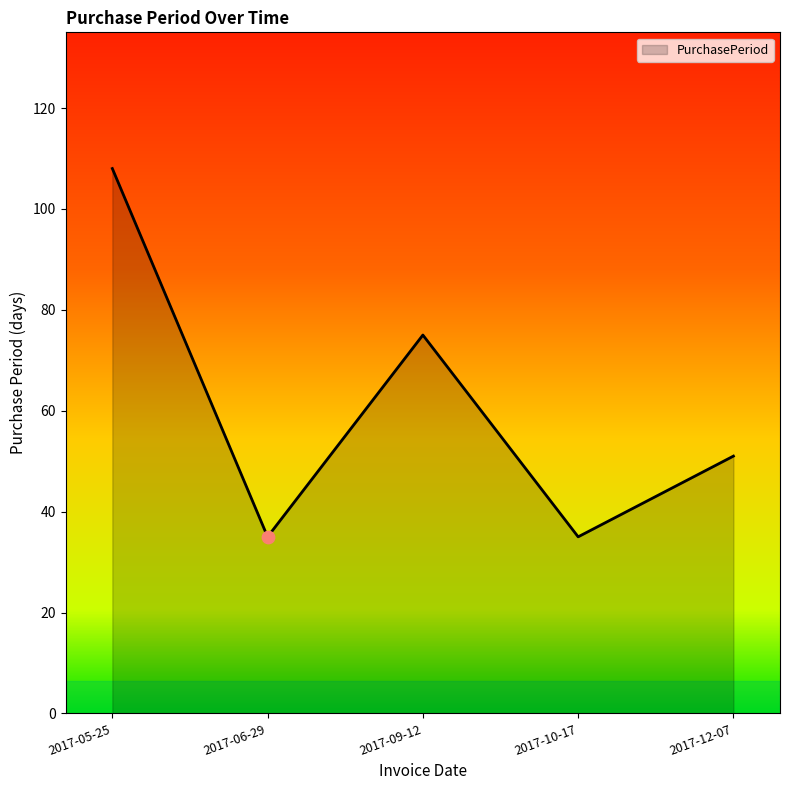

What is the change in value from 2017-06-29 to 2017-12-07?

+16